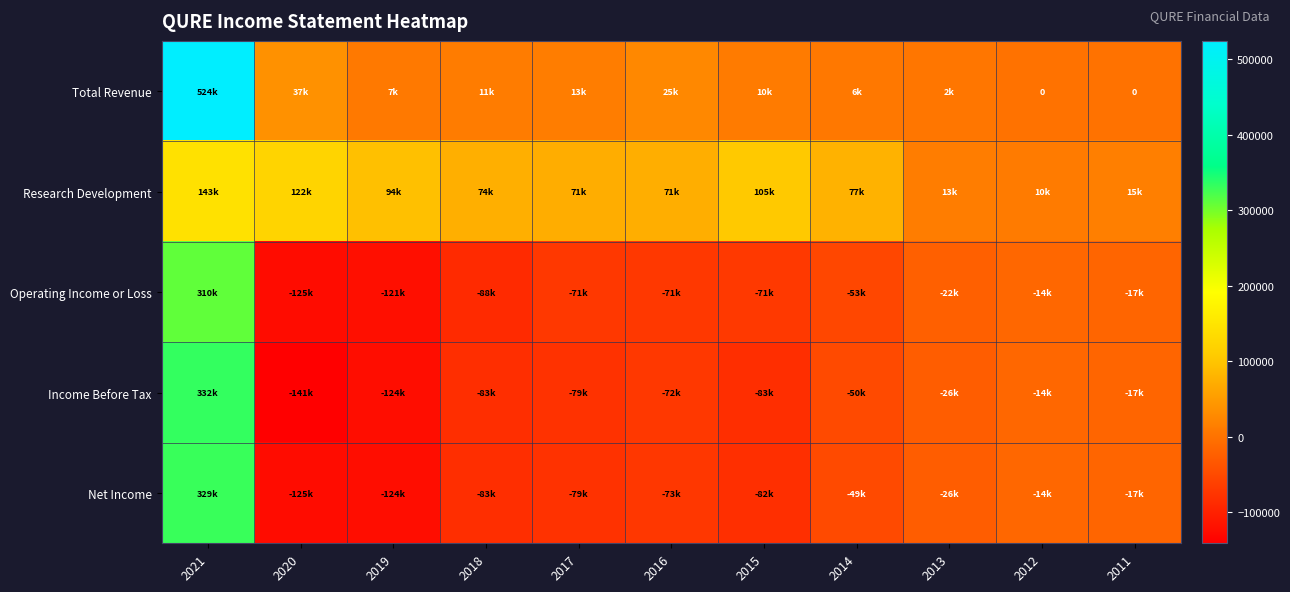

How many values in the Research Development series exceed 74200?

5